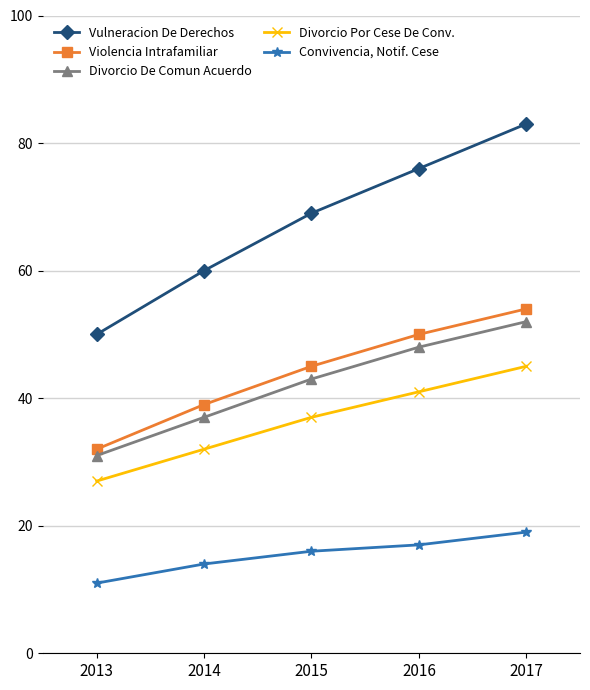

What is the minimum value shown in the chart?

11